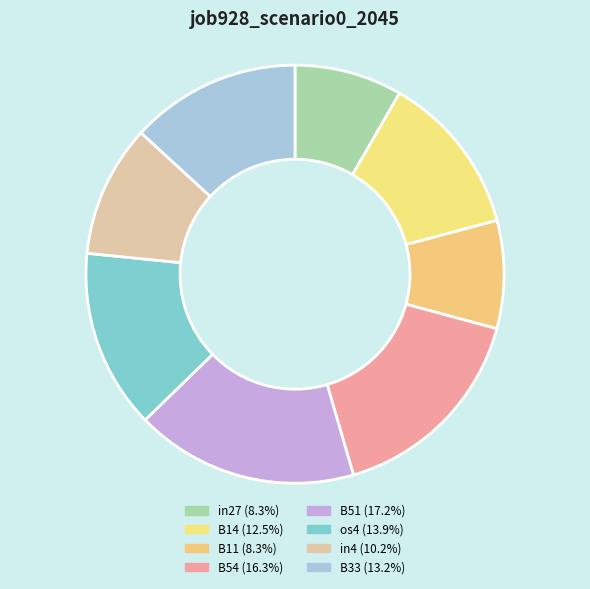

Which category has the biggest portion of the pie?

B51